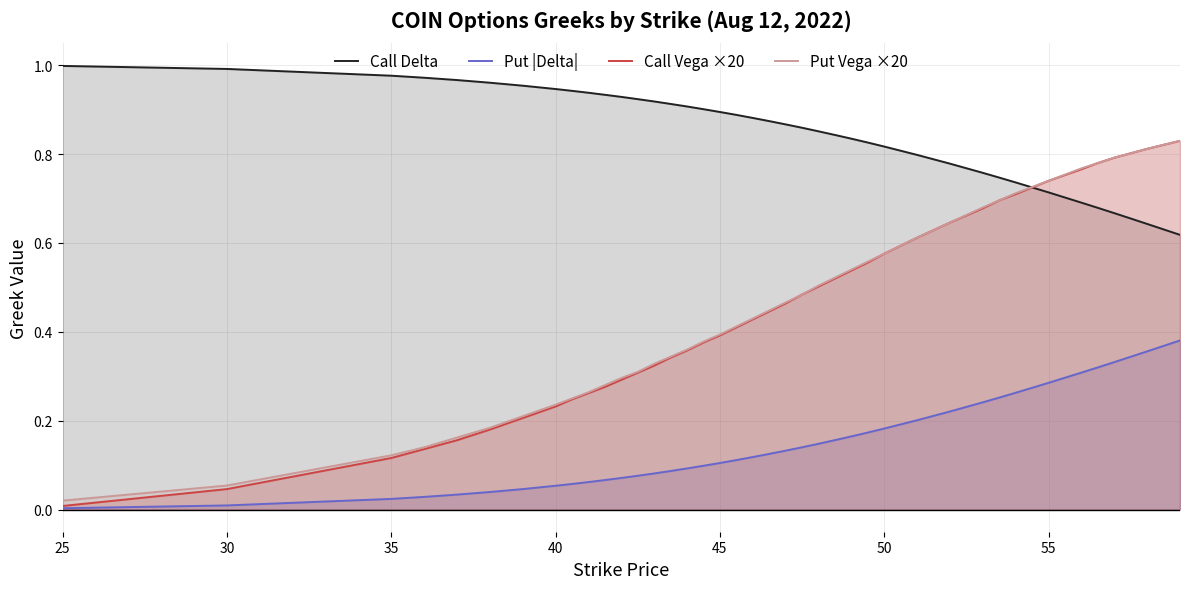

True or false: Call Delta and Put |Delta| intersect in this chart.

False